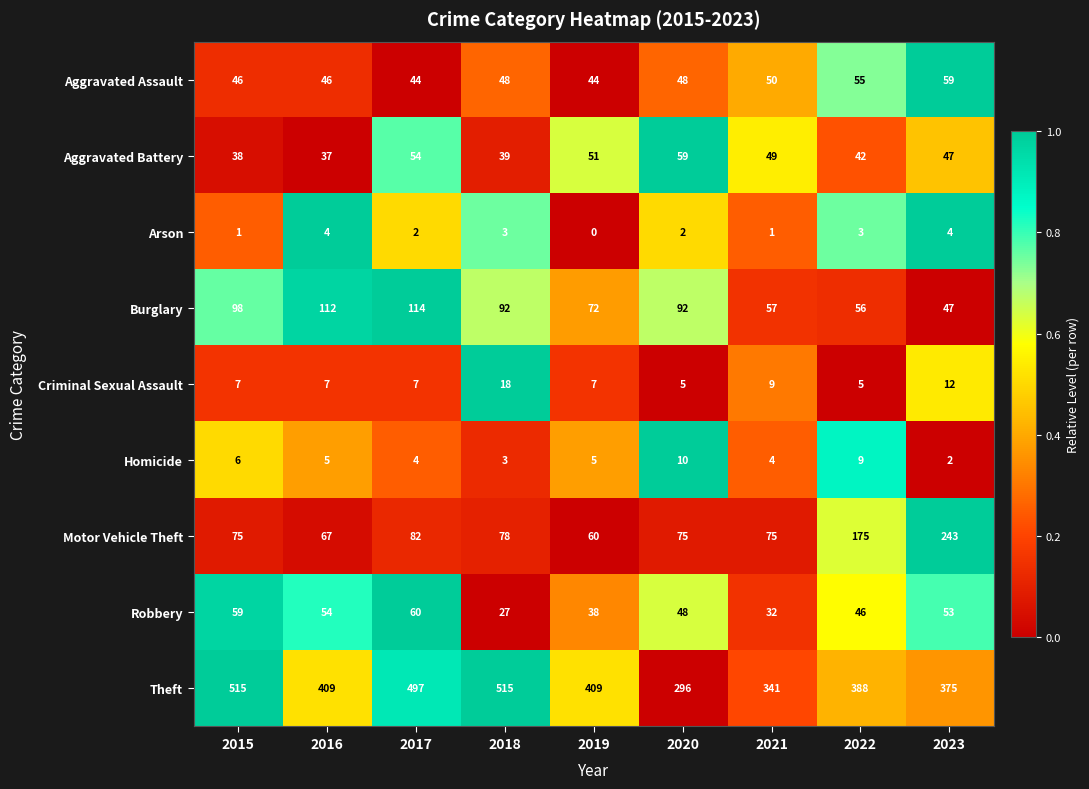

How many data points does each series have?

9